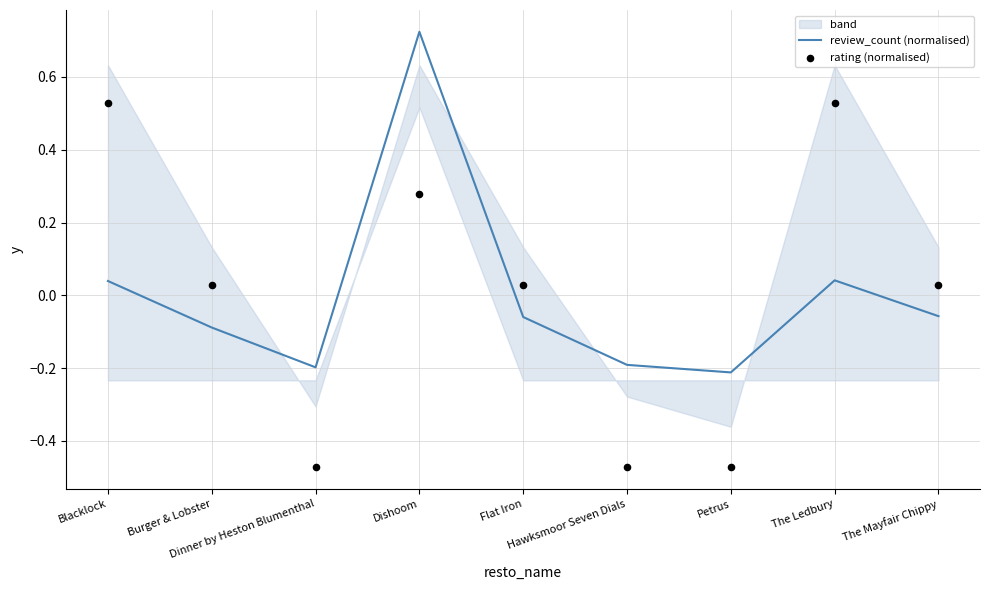

Which series has the widest spread of Y values?

rating (normalised)